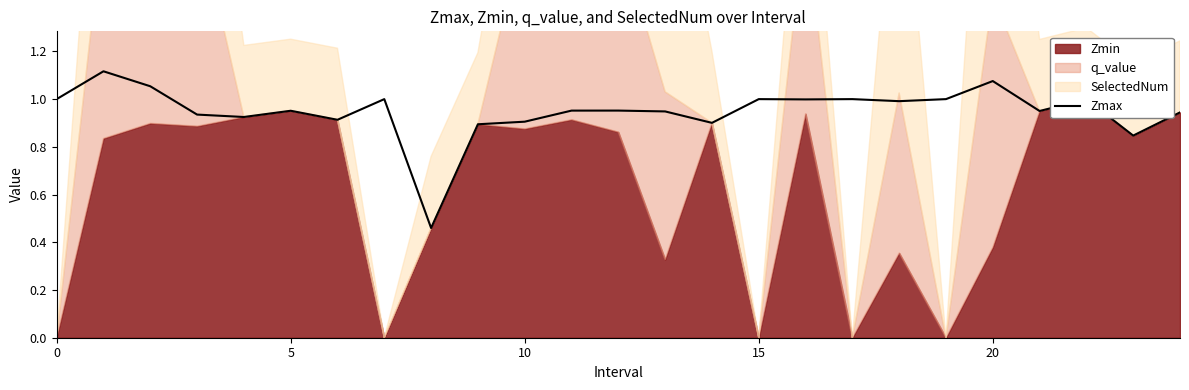

Which label corresponds to the smallest value in the chart?

8